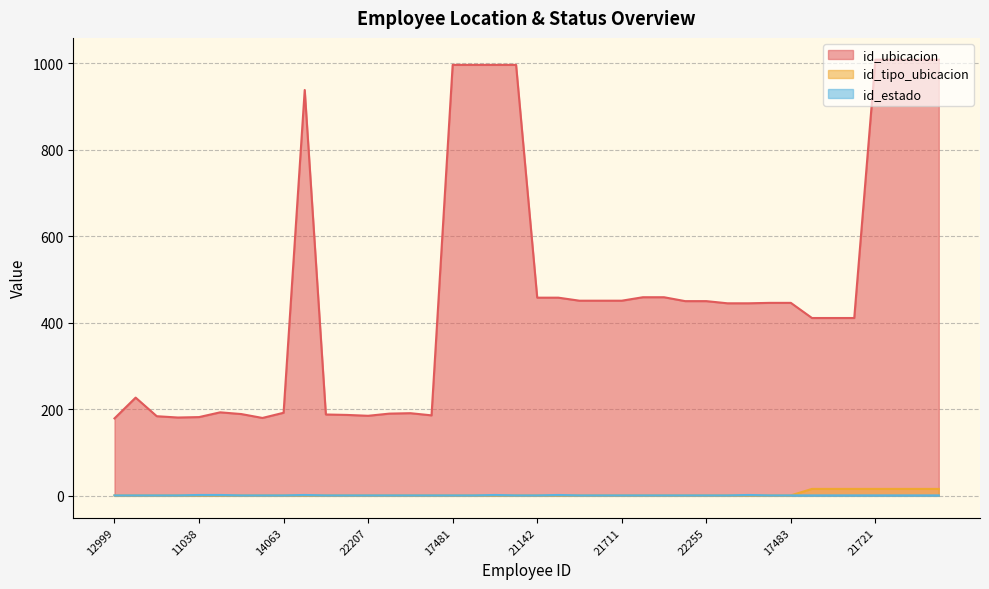

Reading left to right, list all the values displayed in this chart.

id_ubicacion: 179	227	184	181	182	193	189	180	192	938	188	187	185	190	191	186	996	996	996	996	458	458	451	451	451	459	459	450	450	445	445	446	446	411	411	411	1008	1008	1008	1008
id_tipo_ubicacion: 1	1	1	1	1	1	1	1	1	1	1	1	1	1	1	1	1	1	1	1	1	1	1	1	1	1	1	1	1	1	1	1	1	16	16	16	16	16	16	16
id_estado: 1	1	1	1	2	2	1	1	1	2	1	1	1	1	1	1	1	1	2	1	1	2	1	1	1	1	1	1	1	1	2	1	1	1	1	1	1	1	1	1